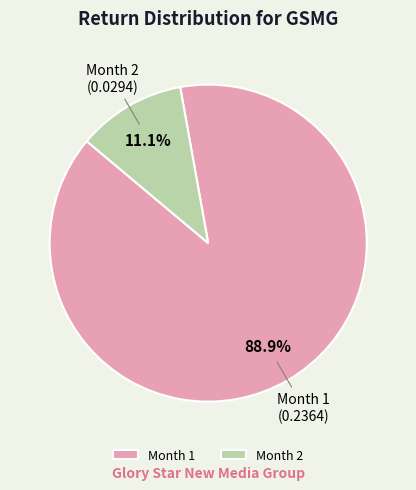

Is it true that Month 2 is 20% of the pie?

False